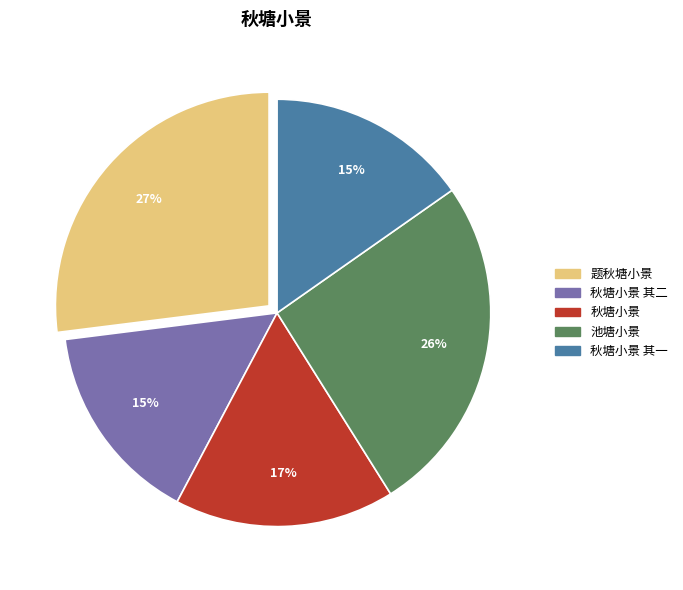

Does any single category account for the majority?

No